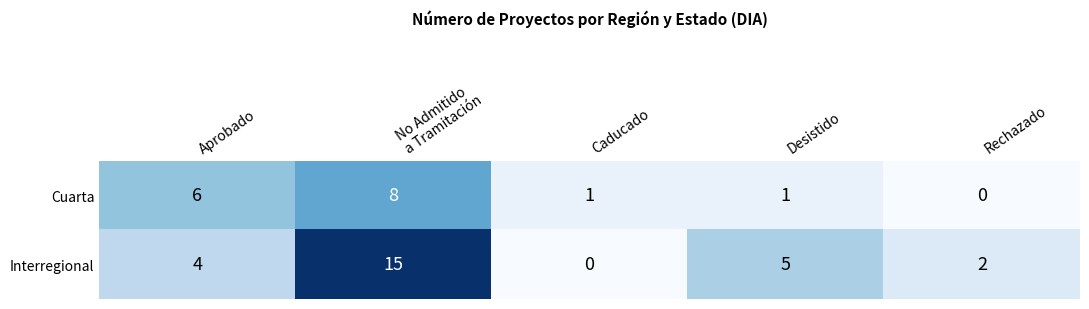

At Desistido, list the series in order from largest to smallest.

Interregional, Cuarta